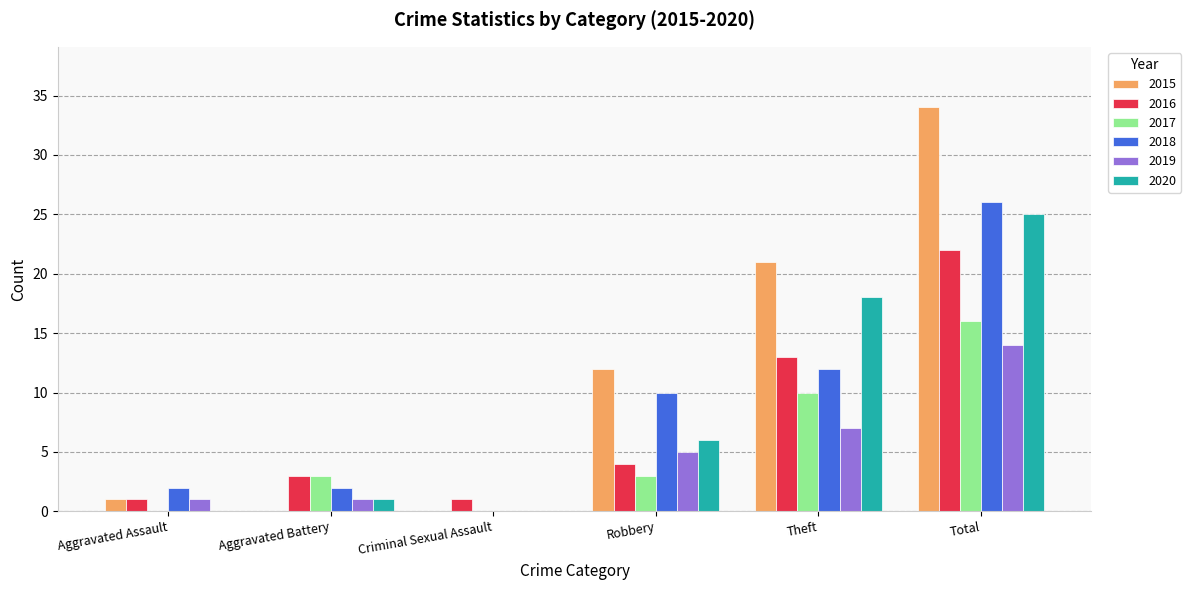

Which series has the largest total across all categories?

2015